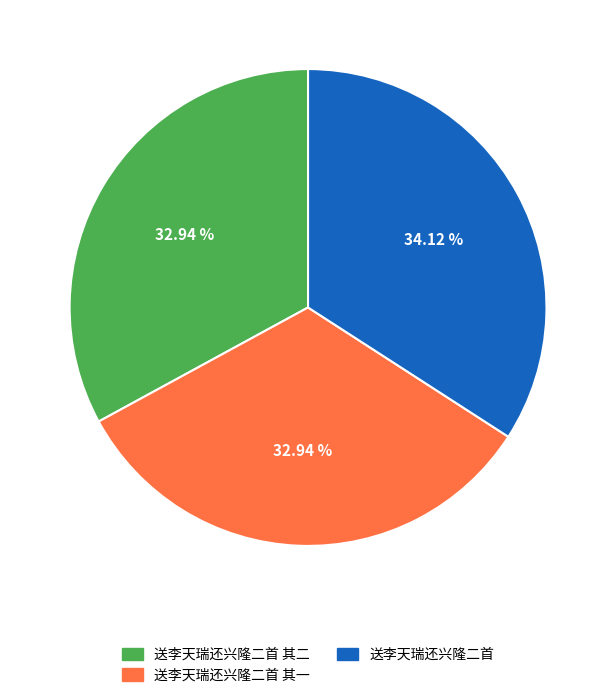

Is there any slice that represents more than half of the pie?

No